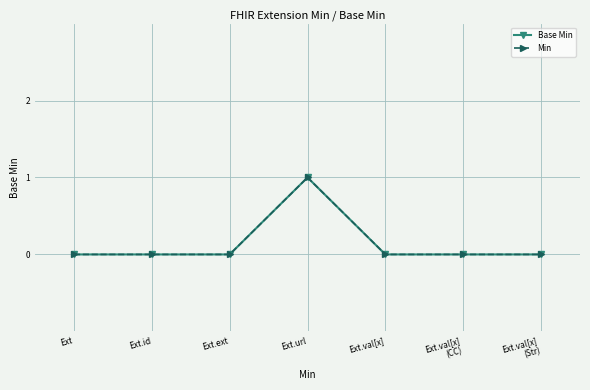

Does the chart have visible grid lines?

Yes